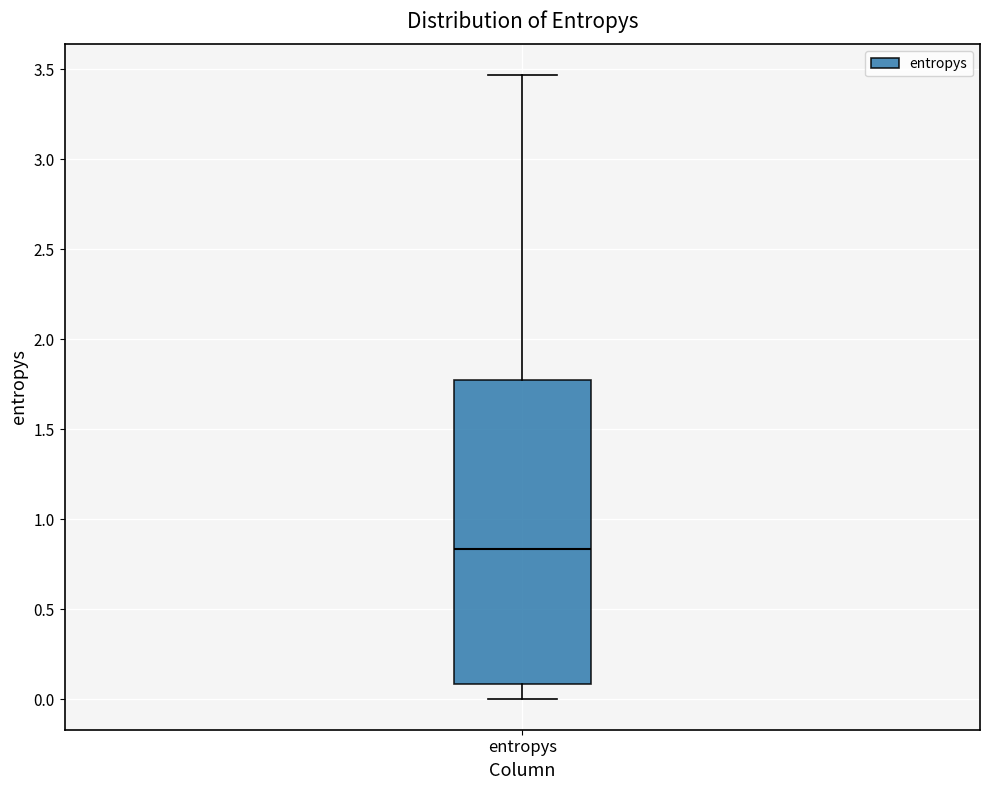

Transcribe this box plot: give where the median line is, the range the box spans, and where the two whiskers end, as read against the y-axis. The values are not printed on the chart, so give them approximately, as read against the axis.

median 0.85, box 0.10 to 1.80, whiskers 0.00 to 3.45